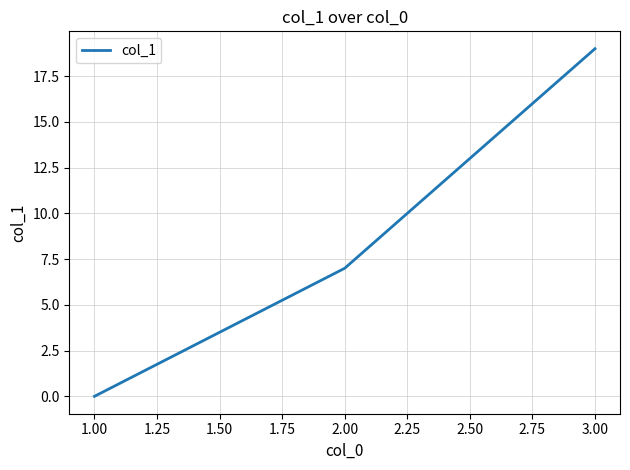

How many categories are shown in the chart?

3